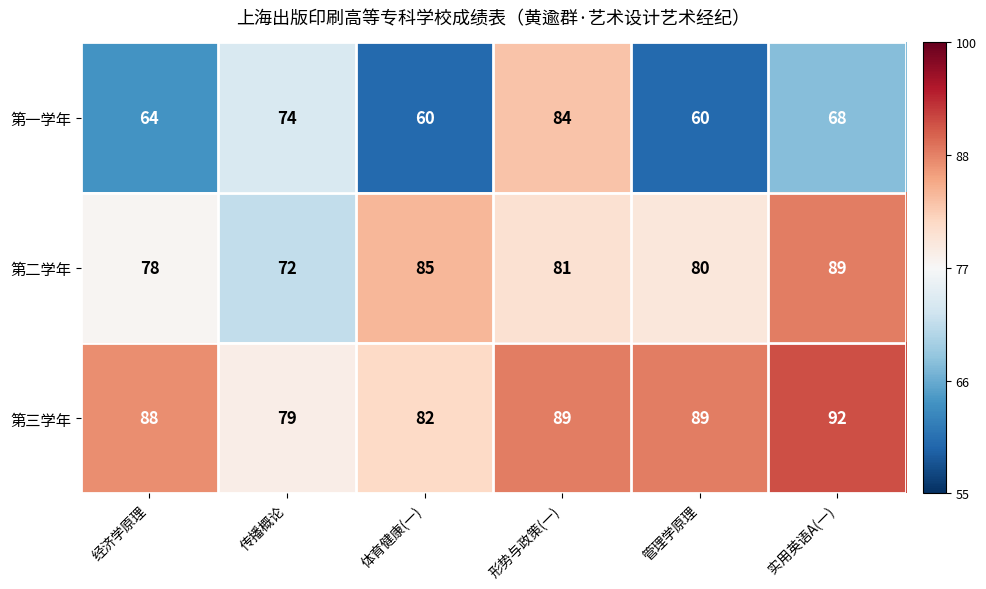

Is it true that 第三学年 equals 82 at 体育健康(一)?

True